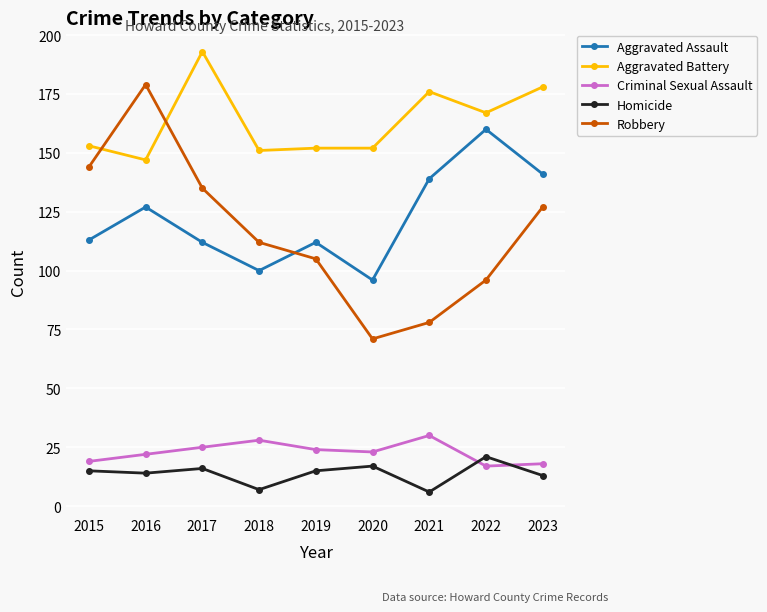

How many series are shown in this chart?

5